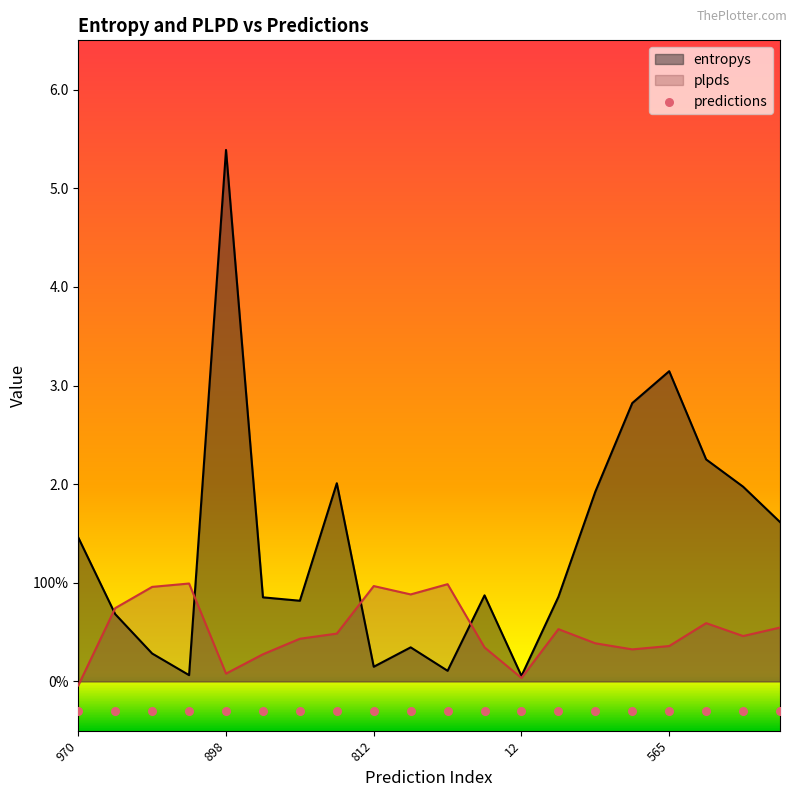

Is the value of plpds at 910 greater than the value of entropys at 191?

No